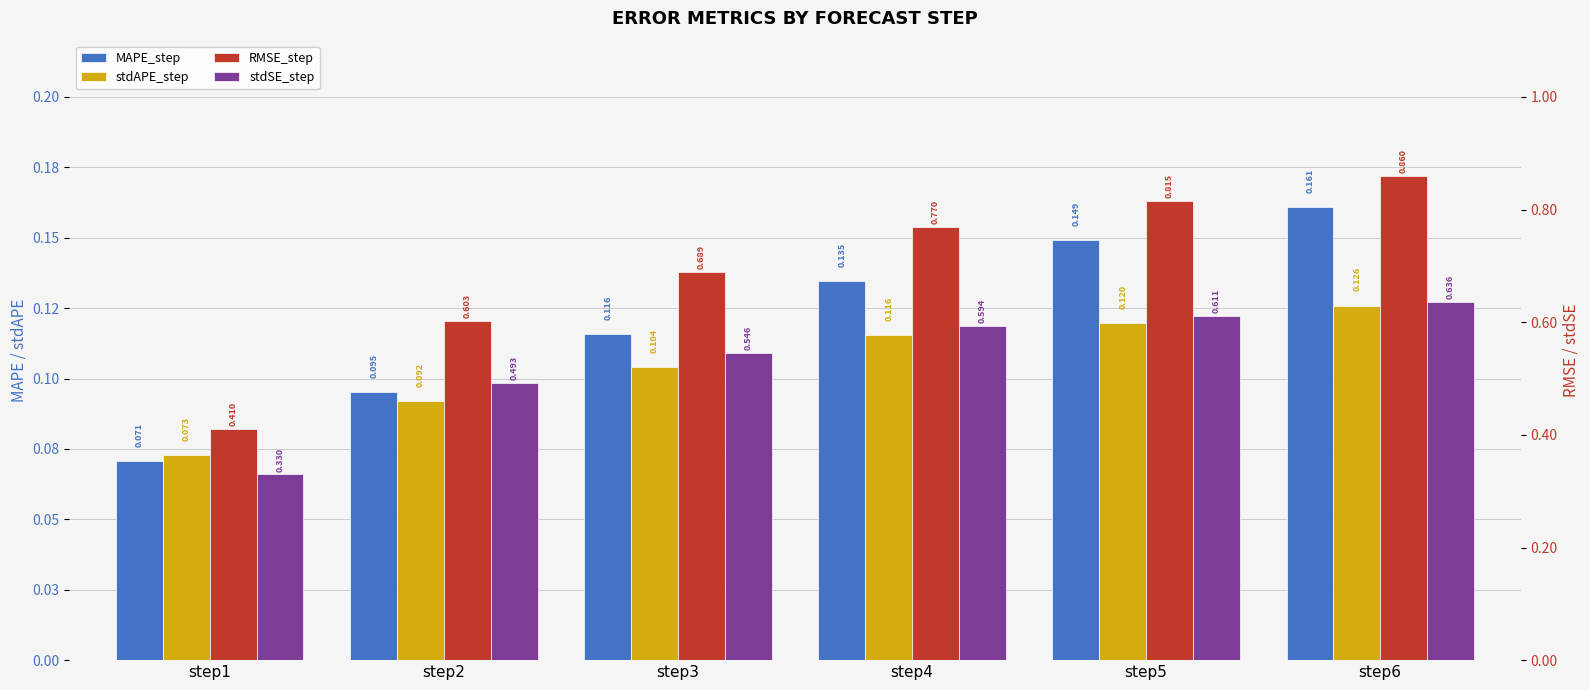

How many series are shown in this chart?

4